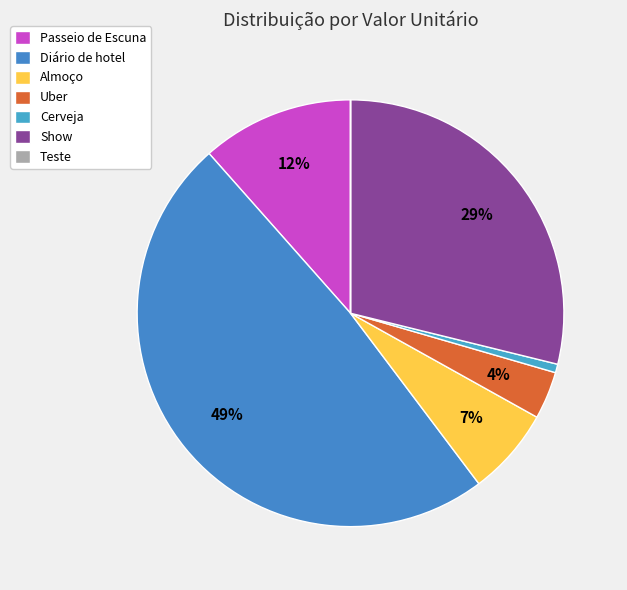

What percentage is the Cerveja slice, to the nearest percent?

1%